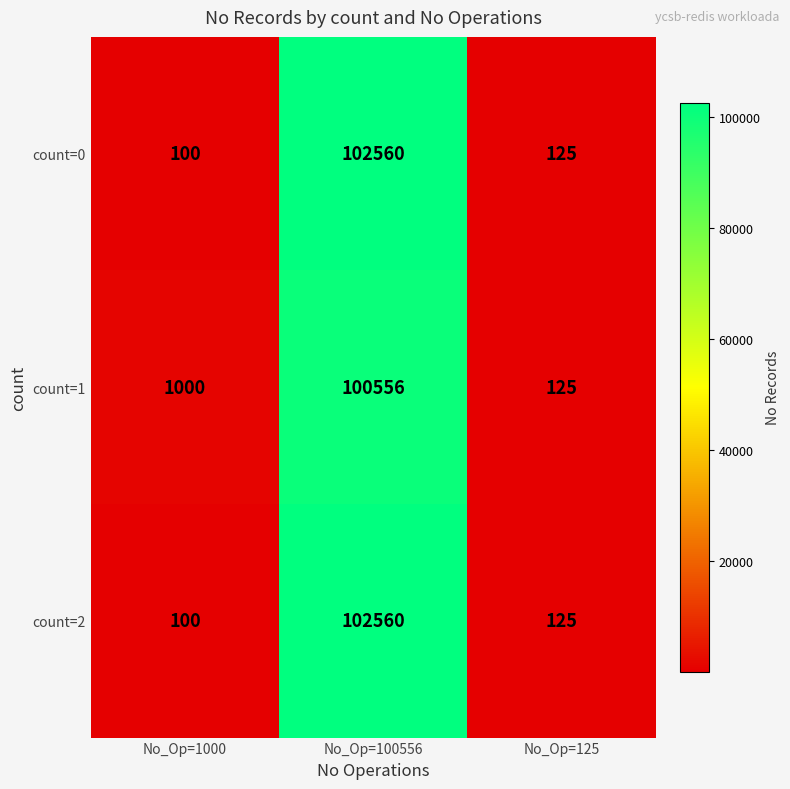

How many data points in count=1 are less than 1000?

1